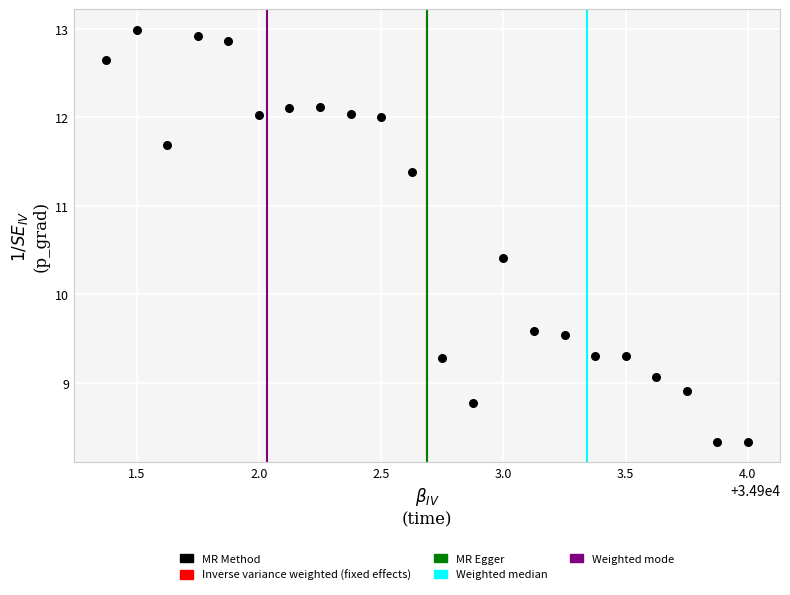

What is the range of Y values (max minus min)?

4.7